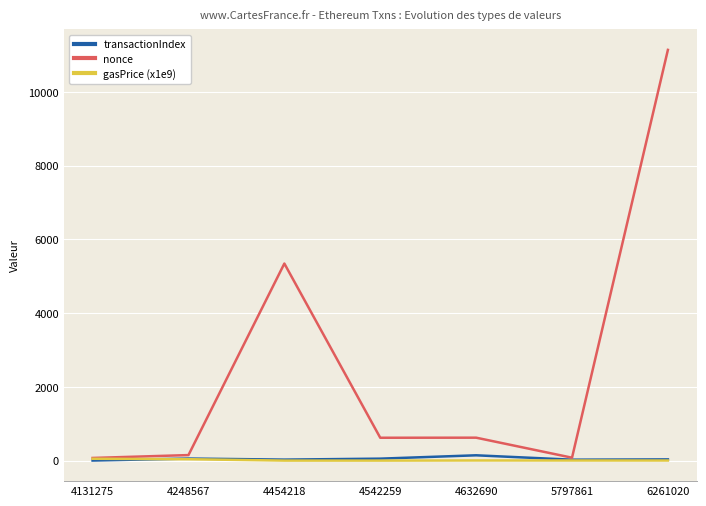

Which series changed the most between 4248567 and 6261020?

nonce